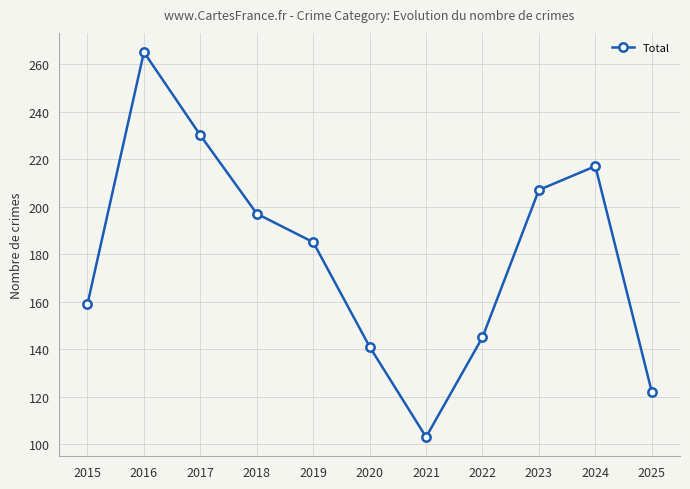

Is this an area chart (filled region under the line)?

No